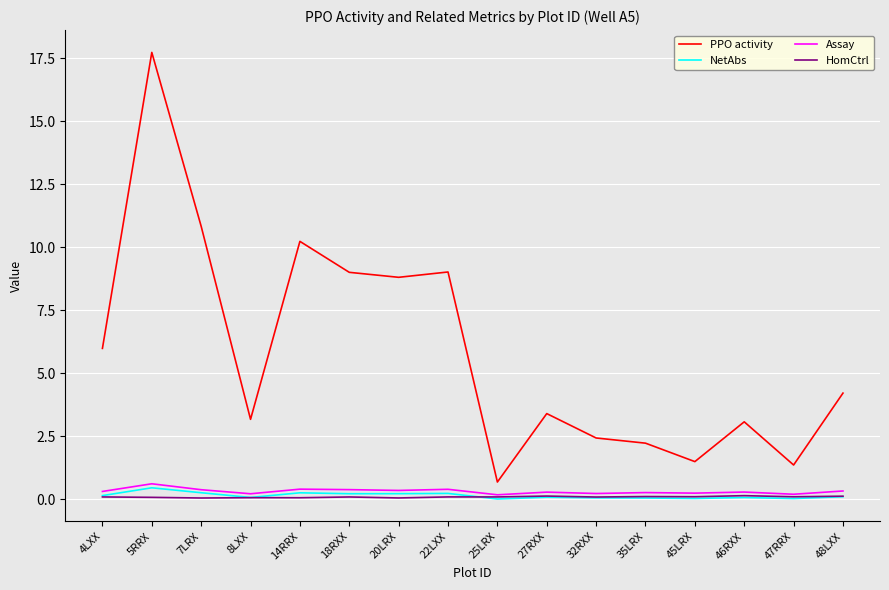

How many lines are shown in the chart?

4